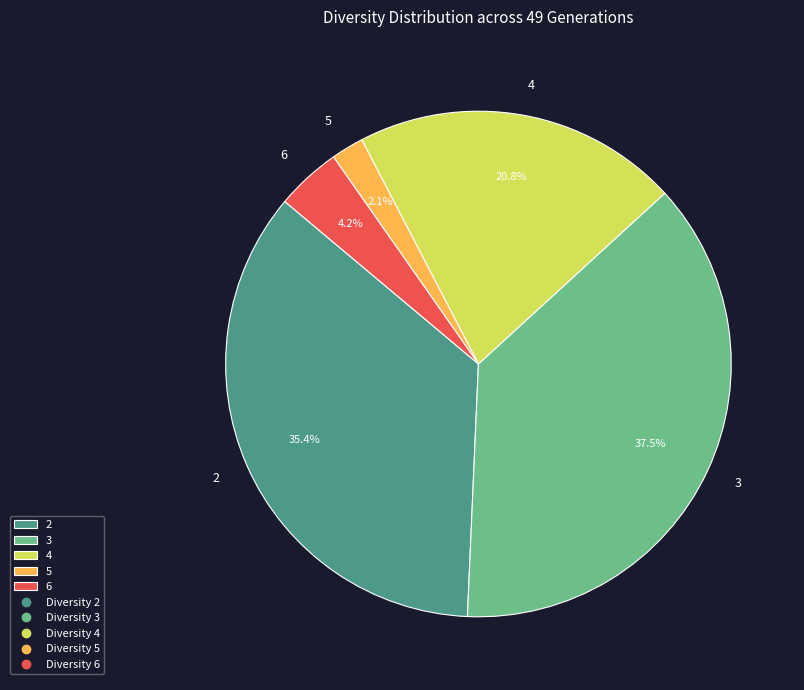

To the nearest percent, what is the difference between the 5 and 3 slice percentages?

35%